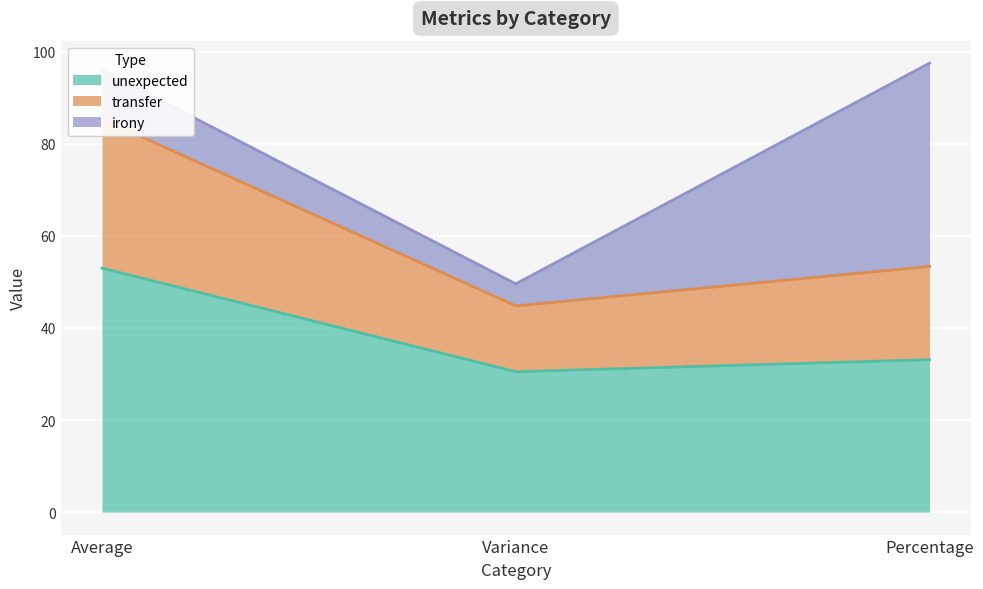

The value of unexpected at Variance is 18.4. True or false?

False